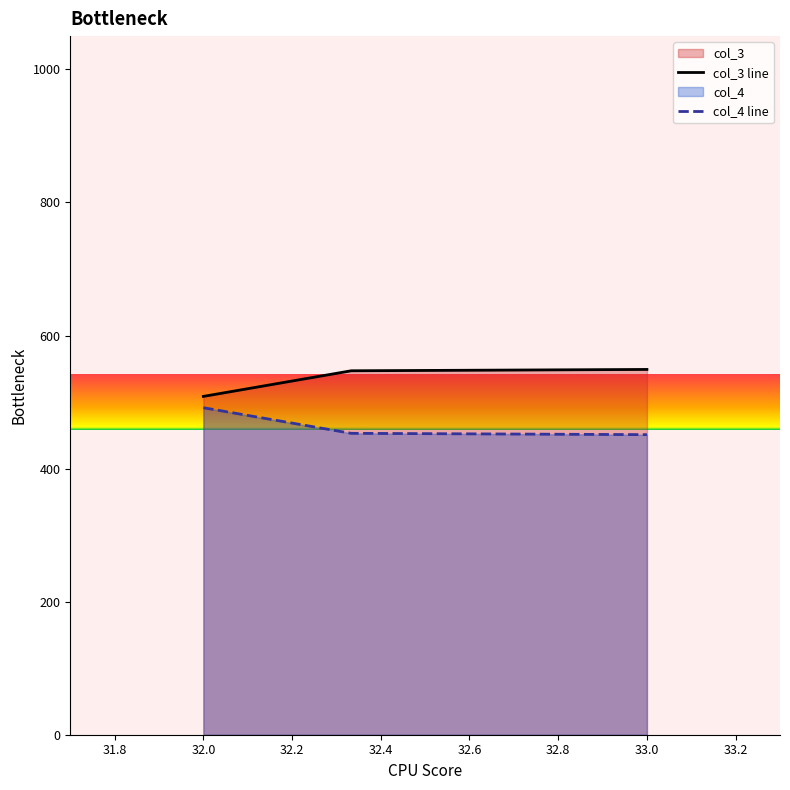

Count the number of categories in the chart.

4